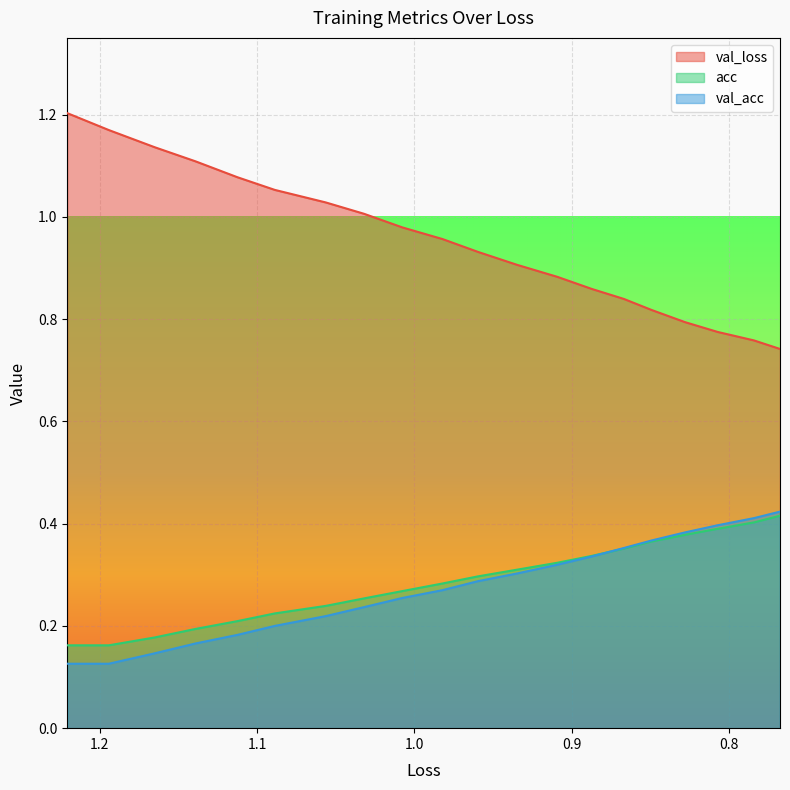

Rank the series by their maximum value, from lowest to highest.

acc, val_acc, val_loss